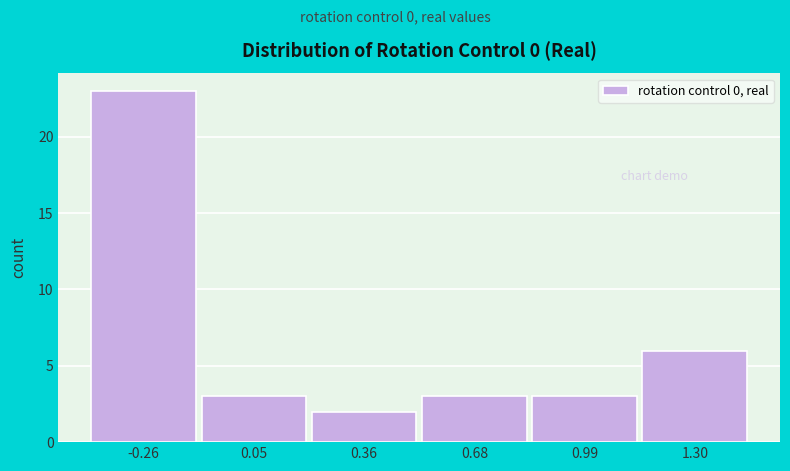

Reading right to left, extract all data points from this chart.

6	3	3	2	3	23